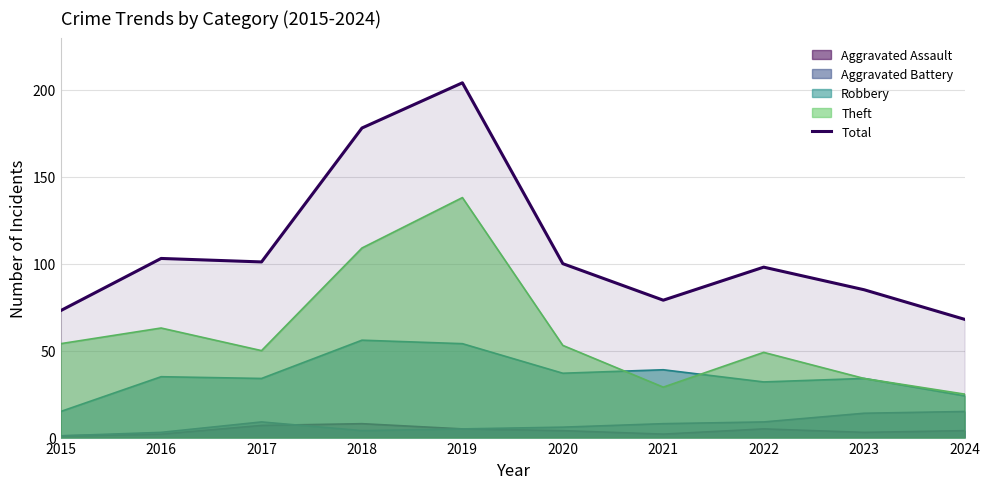

What is the difference between the maximum and minimum values?

136